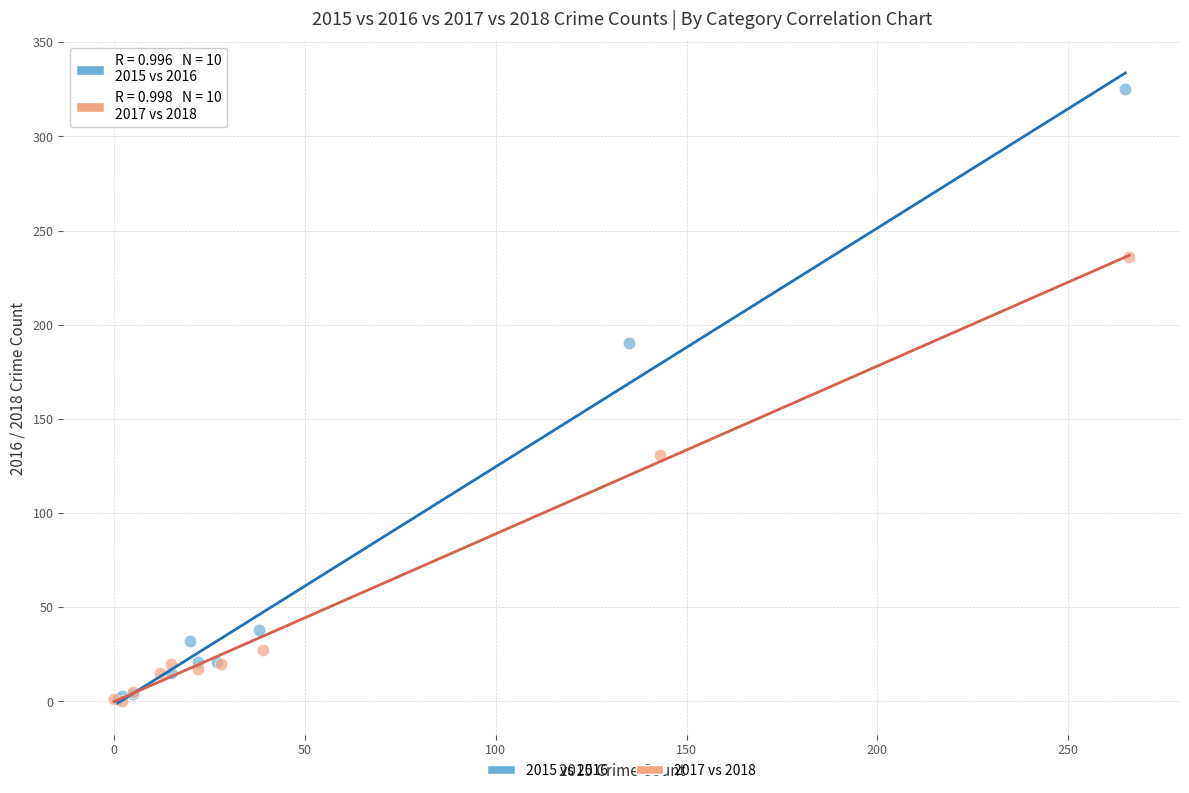

Which series contains the highest Y value?

2015 vs 2016